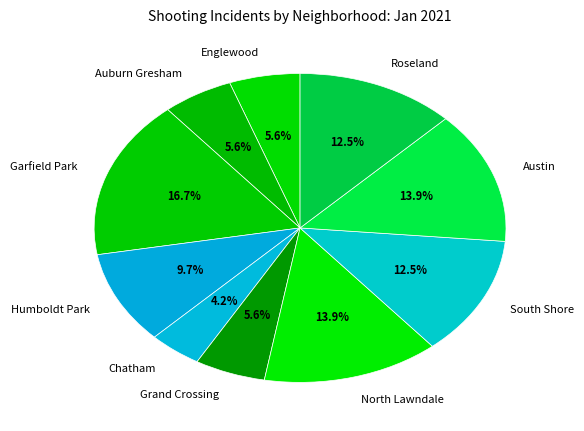

Which slice is the smallest?

Chatham